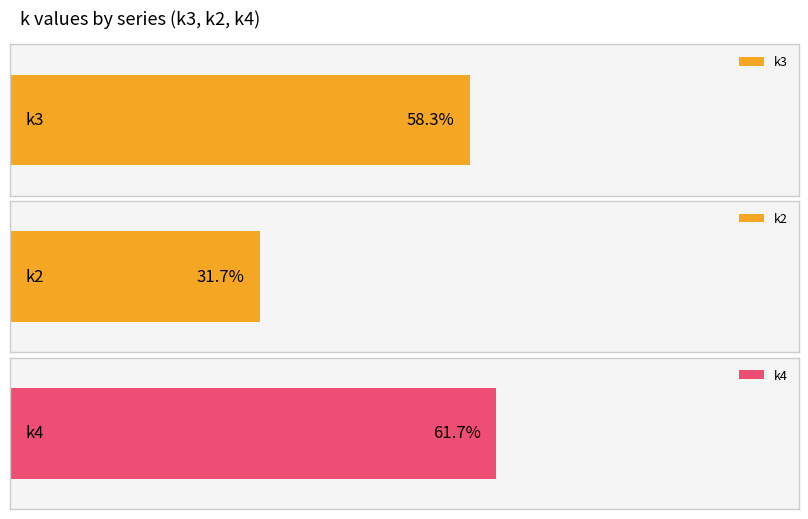

Which series has the widest spread of values?

k3